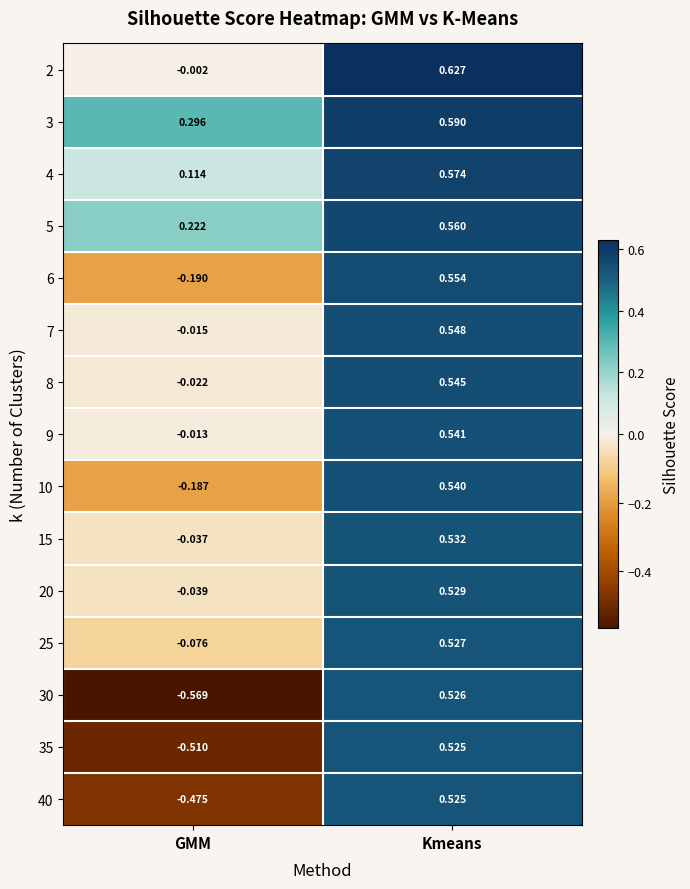

Which label corresponds to the smallest value in the chart?

GMM